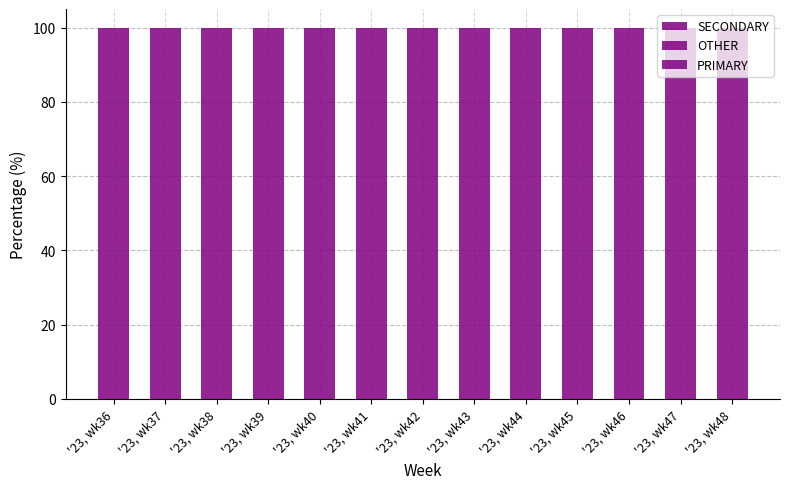

Between '23, wk39 and '23, wk47, which is larger?

'23, wk47